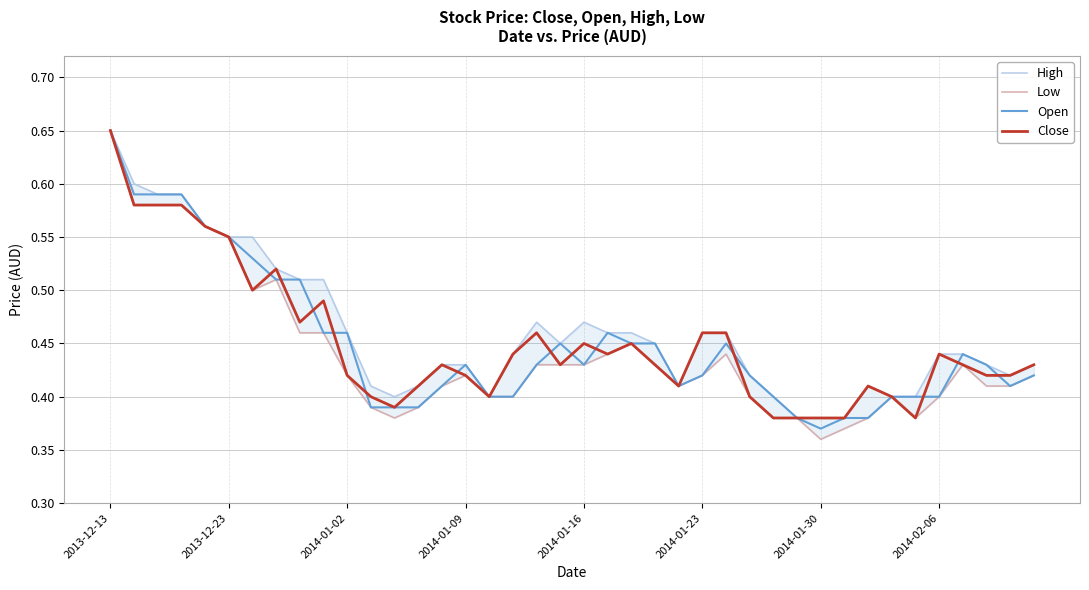

Is it true that Open equals 0.8 at 2014-01-23?

False